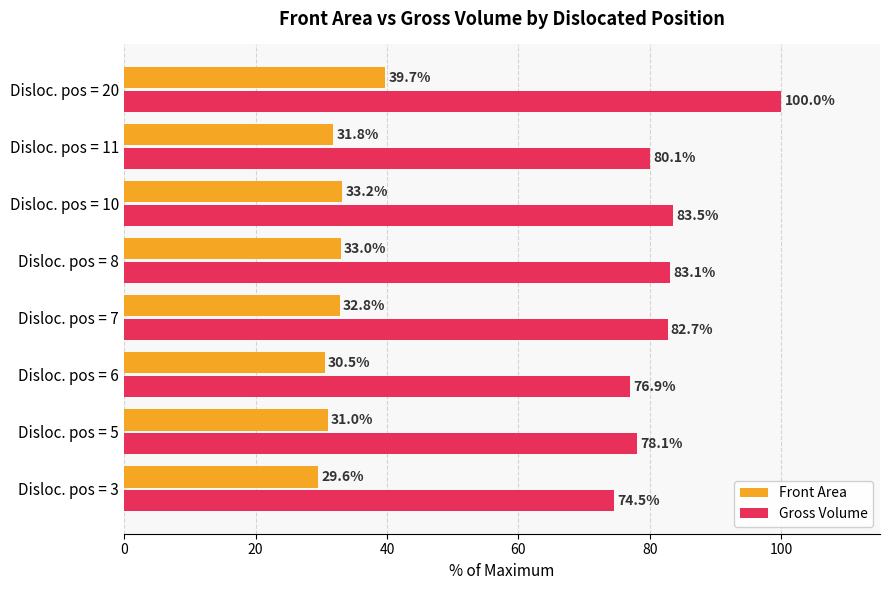

At which label is Front Area closest to 34?

Disloc. pos = 10